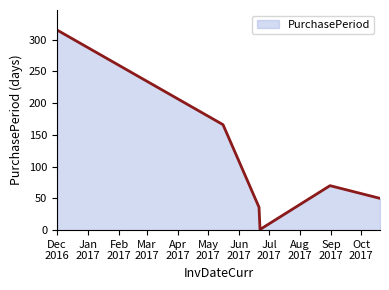

What is the difference between the second highest and second lowest values?

130